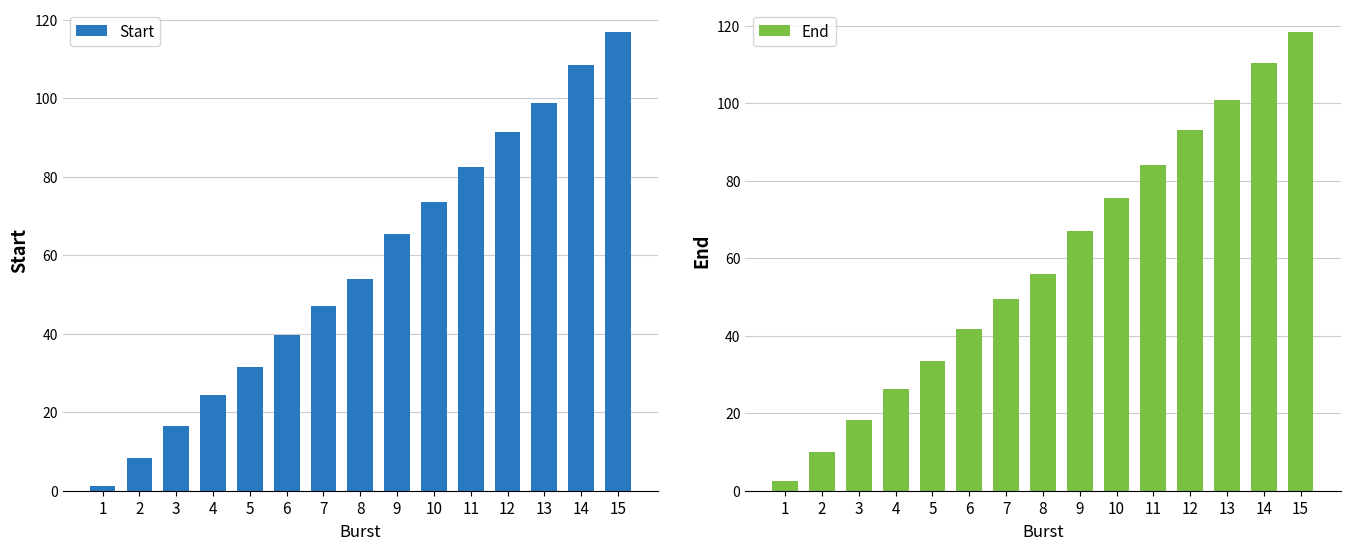

The Start series shows 56.4 at 5. True or false?

False